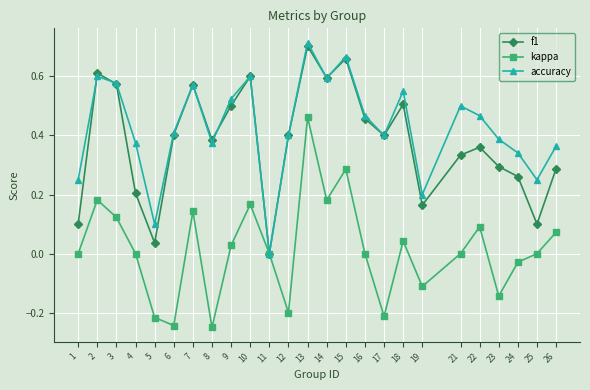

Where is the first local maximum for kappa?

2